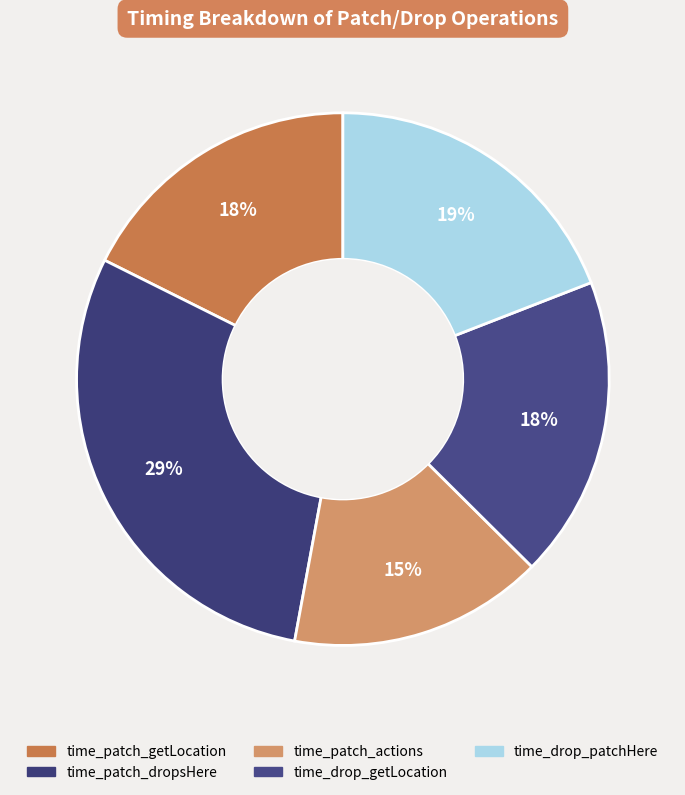

Count the number of slices in the pie.

5